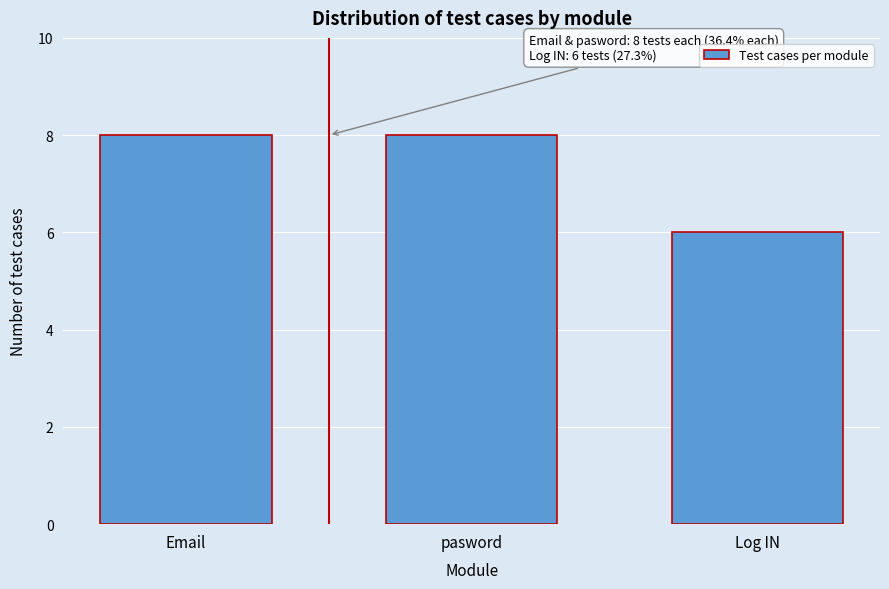

Reading left to right, extract all data points from this chart.

Email=8	pasword=8	Log IN=6